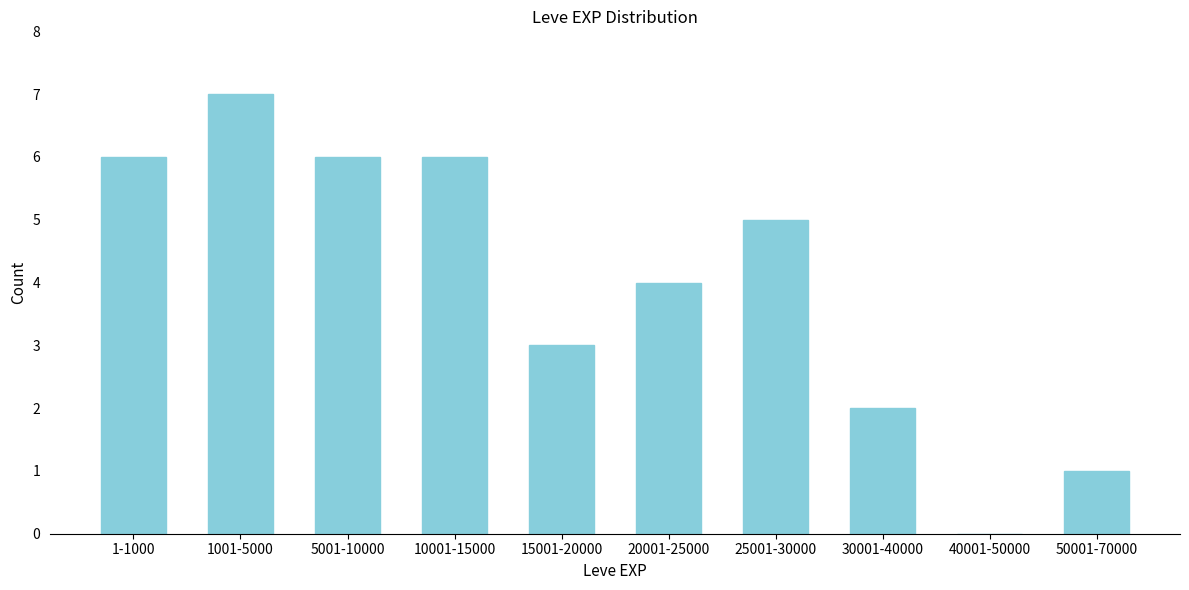

Reading left to right, transcribe all the data shown in this chart.

1-1000=6	1001-5000=7	5001-10000=6	10001-15000=6	15001-20000=3	20001-25000=4	25001-30000=5	30001-40000=2	40001-50000=0	50001-70000=1